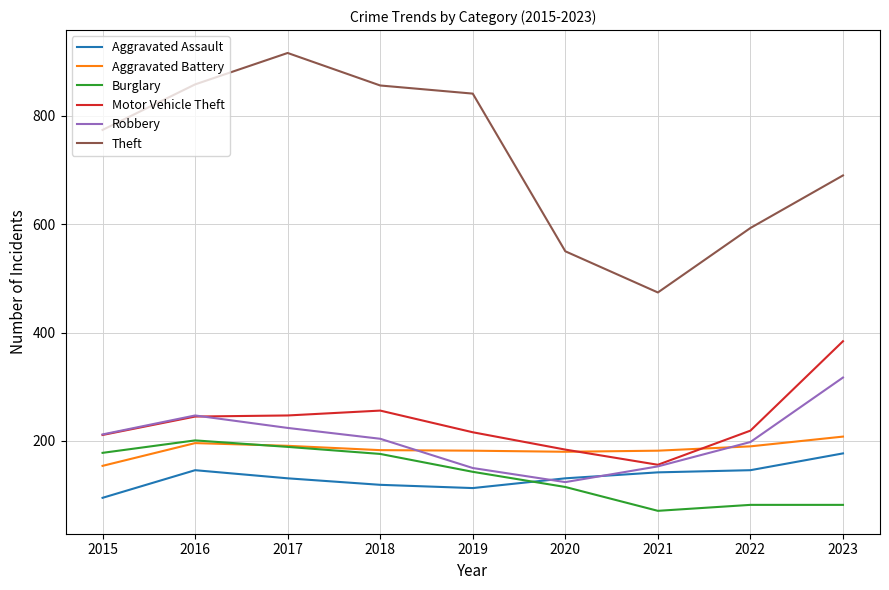

True or false: Aggravated Assault and Aggravated Battery intersect in this chart.

False